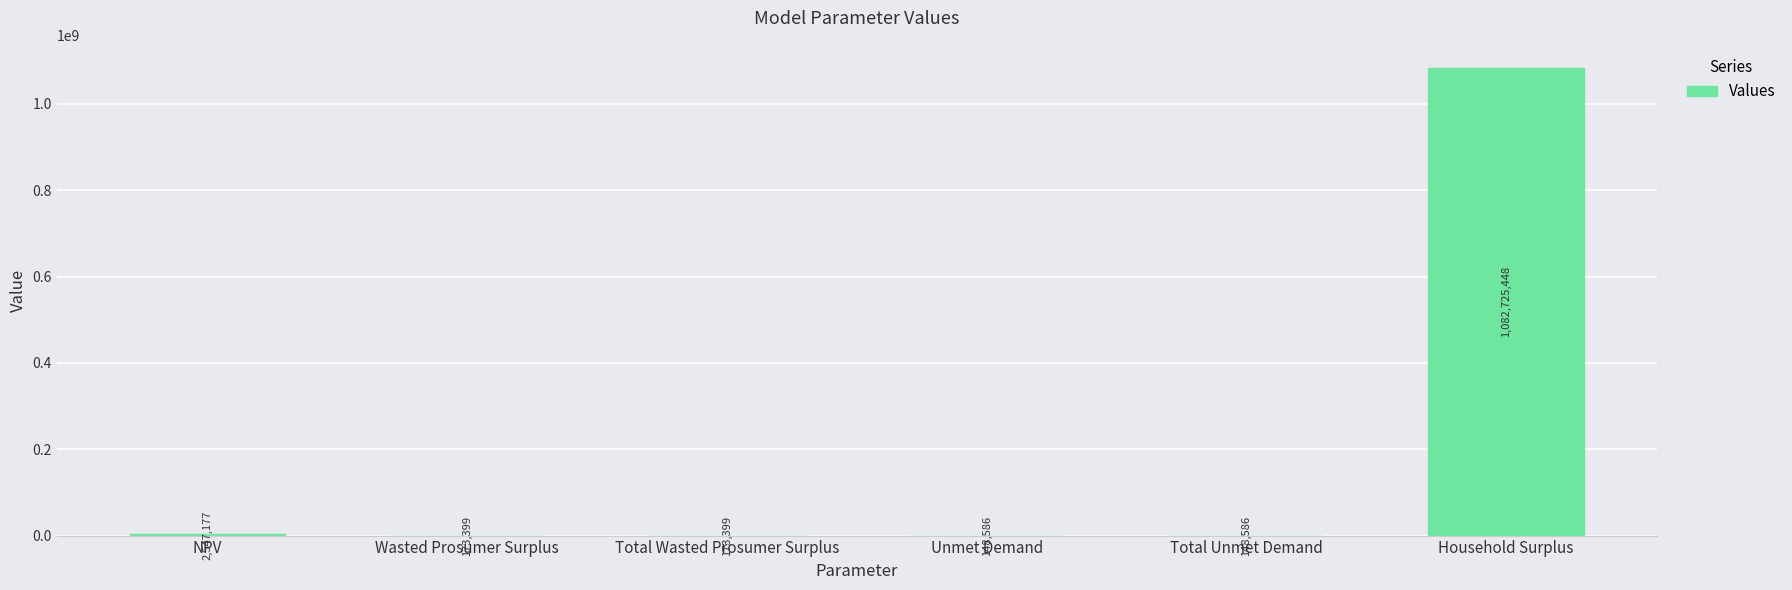

Approximately how many times larger is the value at NPV compared to Total Unmet Demand?

17.1